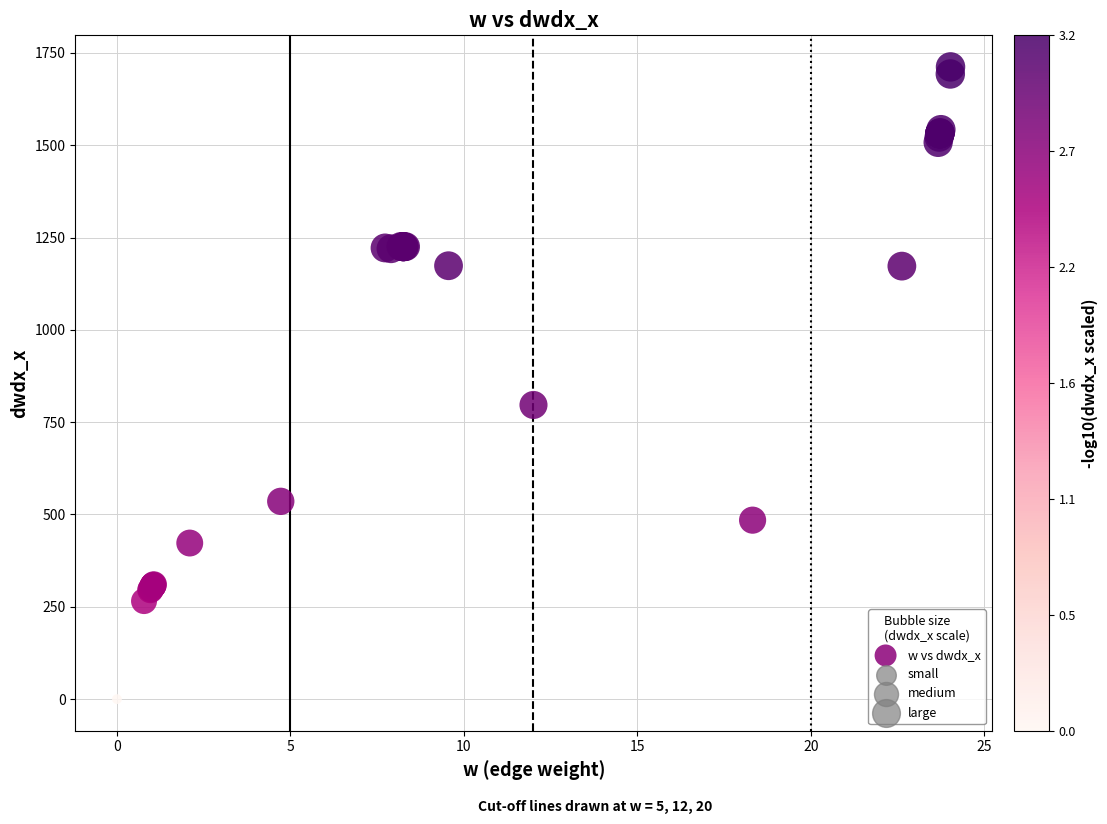

What Y value in the scatter plot is closest to 856?

796.6